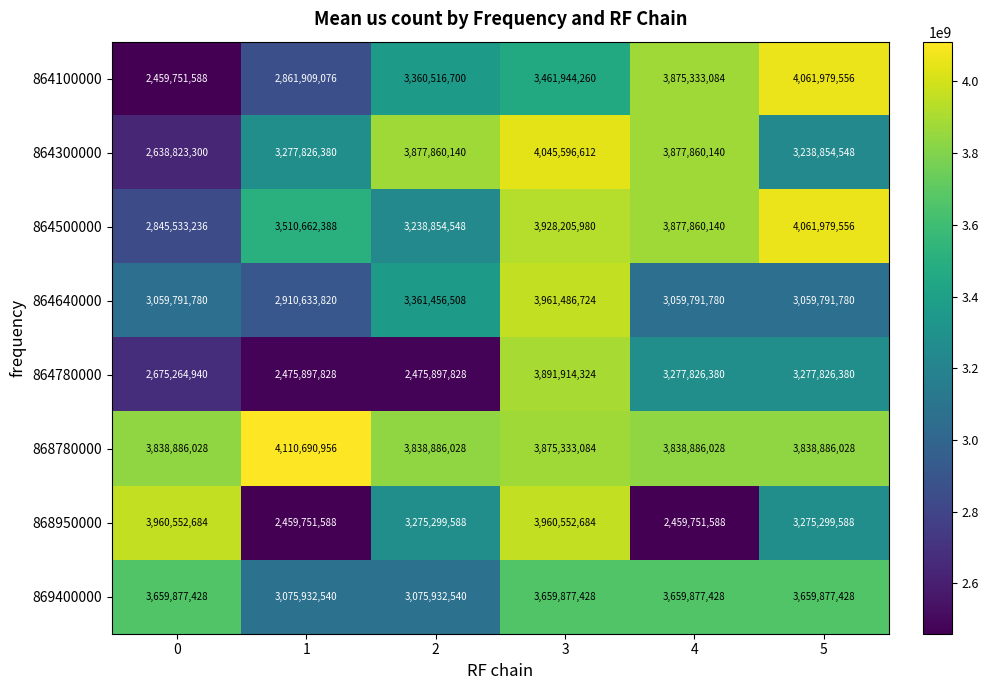

How many 868950000 values are between 2459751588 and 3960552684?

6